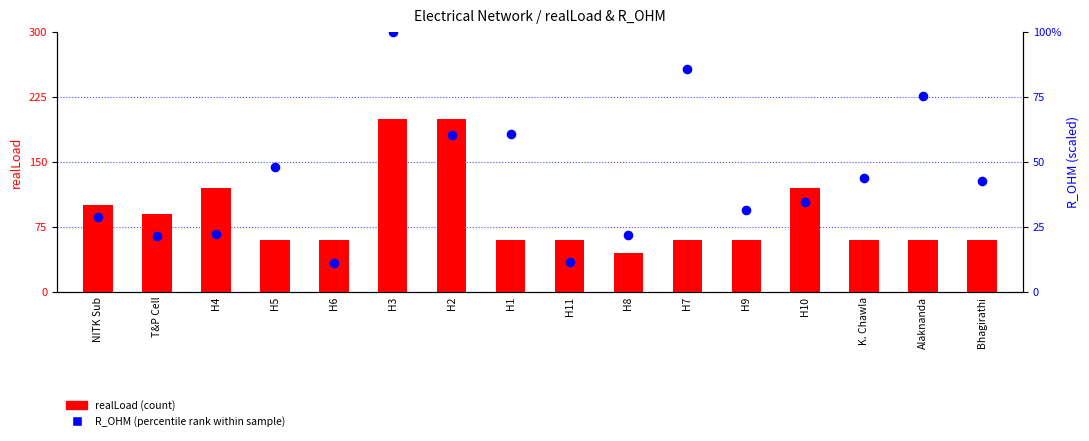

Which series reaches the minimum Y coordinate?

R_OHM (percentile rank)